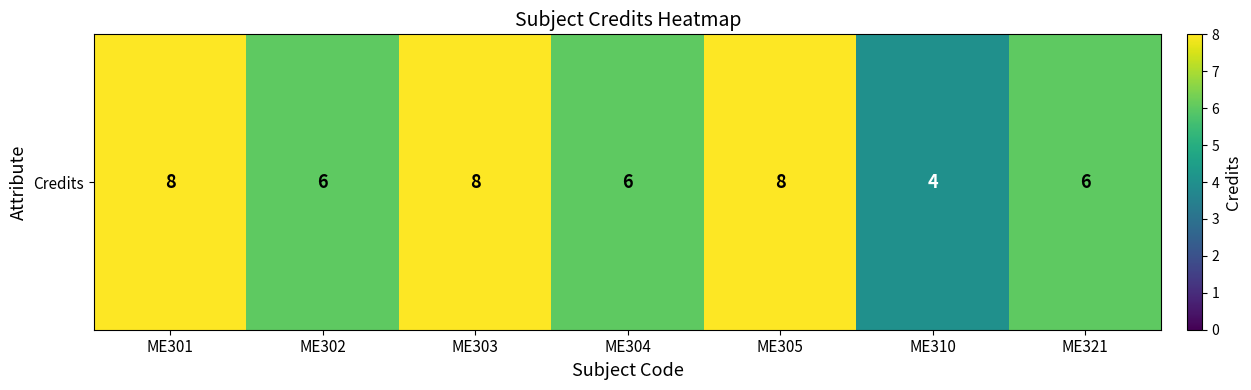

Rank the categories by value from highest to lowest.

ME301, ME303, ME305, ME302, ME304, ME321, ME310